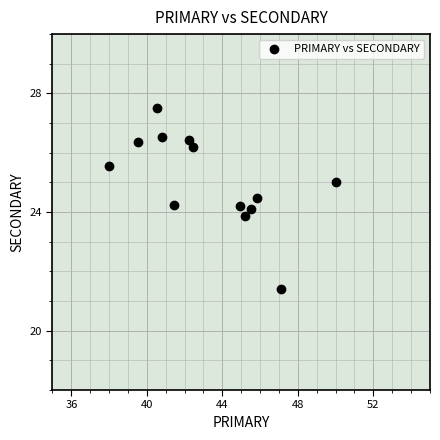

What is the range of X values (max minus min)?

12.0